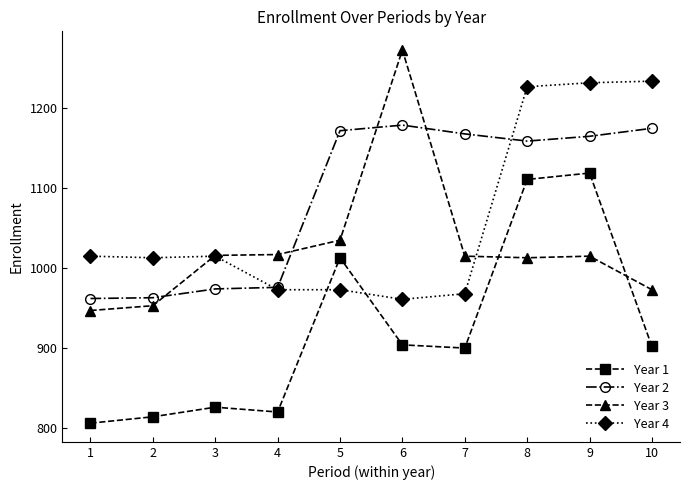

What is the difference between the highest and lowest values at 6?

369